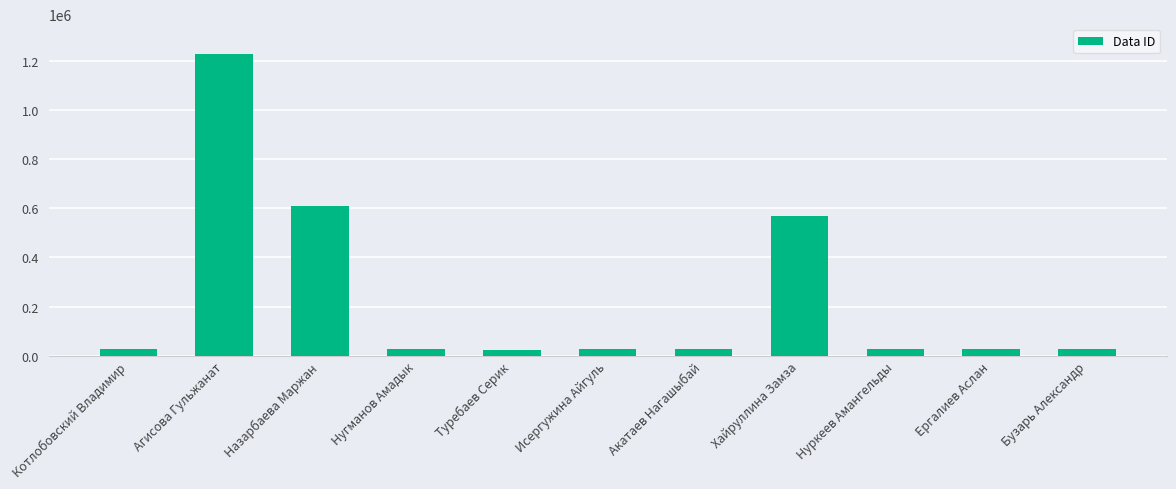

How many bars are there in total?

11